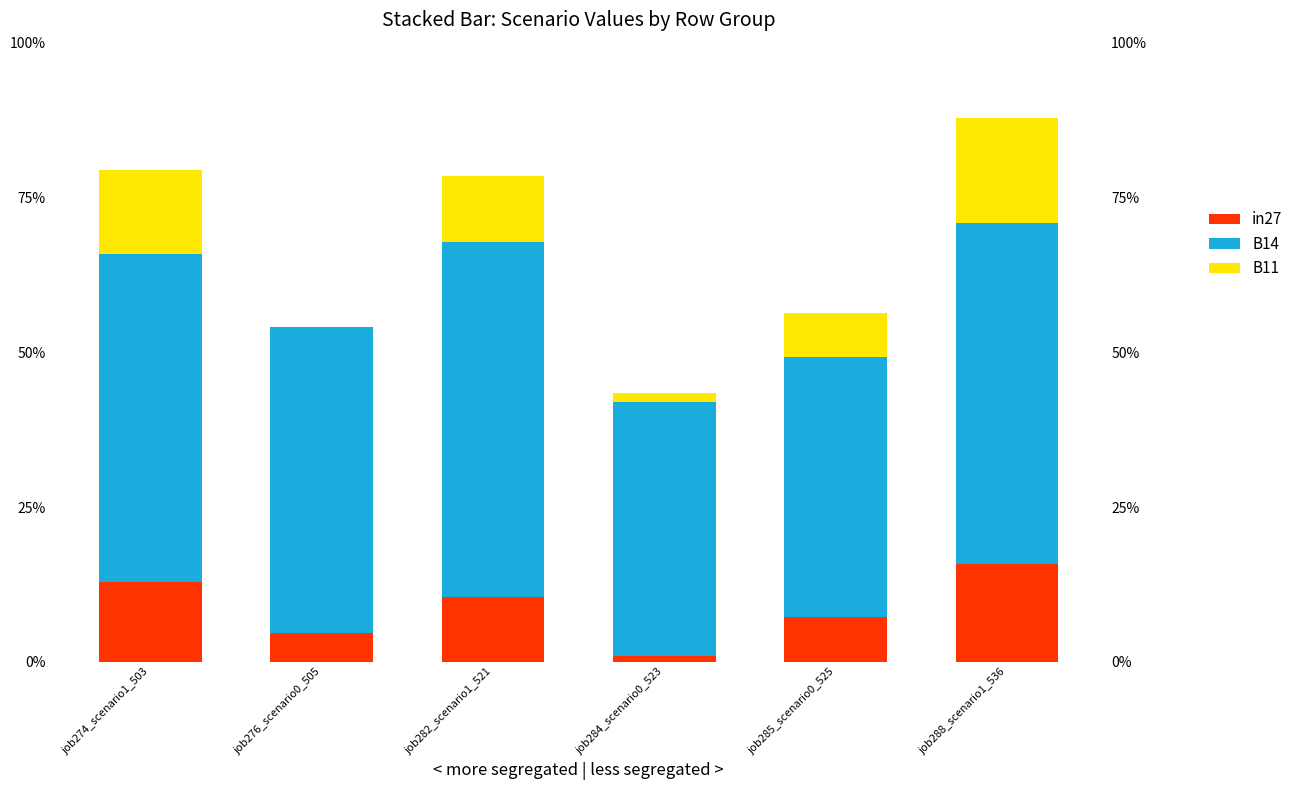

How many bars are there in each group?

3